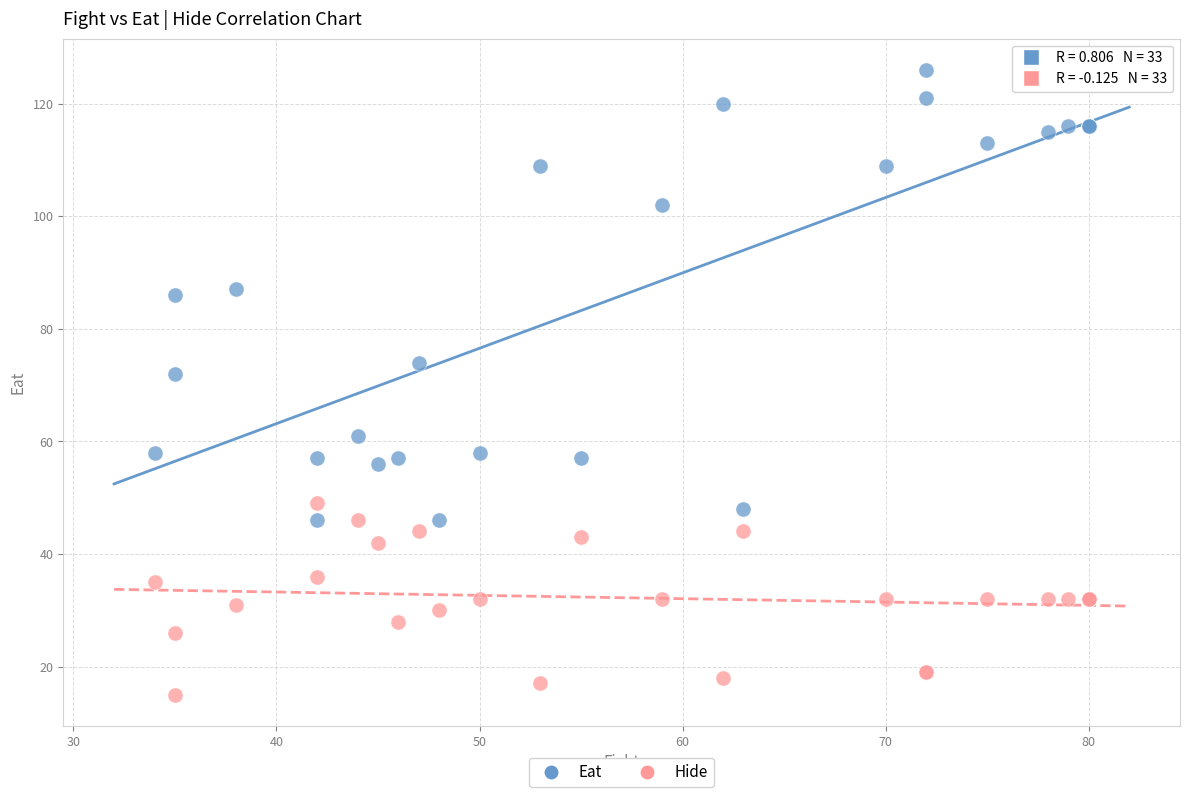

Which series reaches the minimum Y coordinate?

Hide